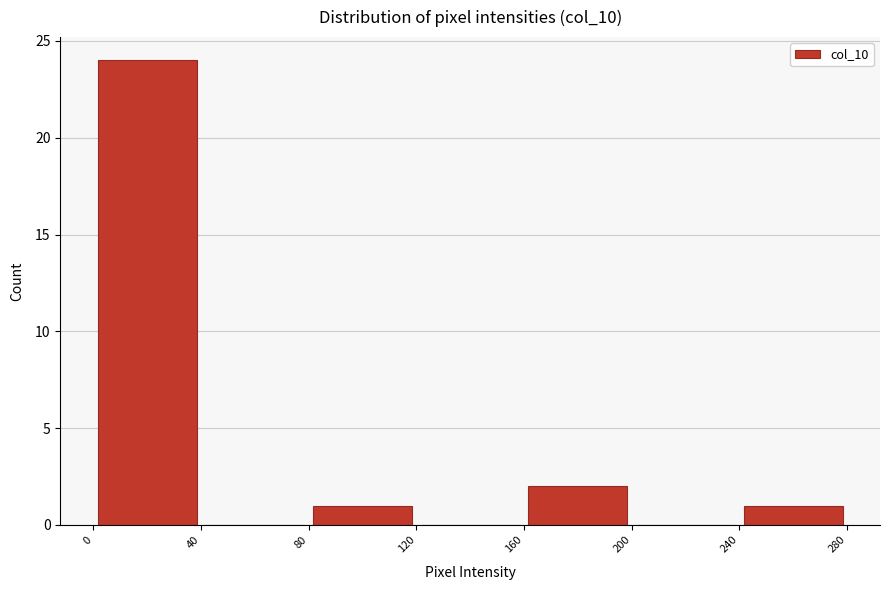

Reading left to right, transcribe this chart: for each bar, give the range it covers on the x-axis and its height. The values are not printed on the chart, so give them approximately, as read against the axis.

0 to 40: 24
40 to 80: 0
80 to 120: 1
120 to 160: 0
160 to 200: 2
200 to 240: 0
240 to 280: 1